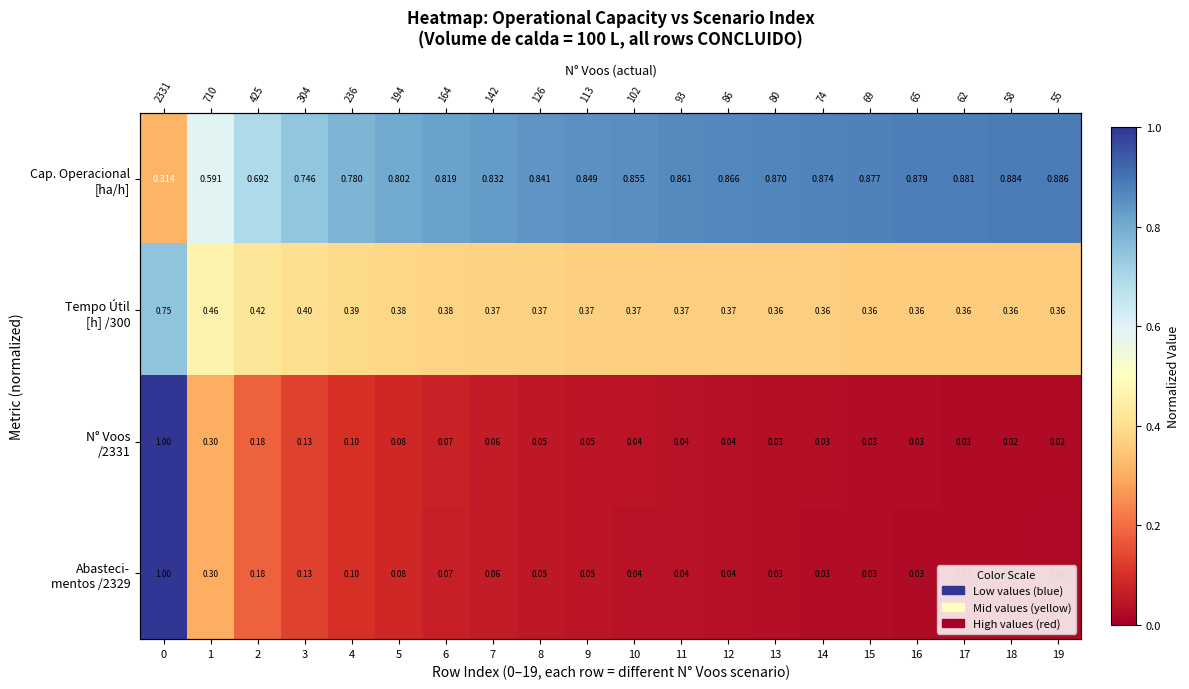

Which series has the largest total across all categories?

Cap. Operacional [ha/h]